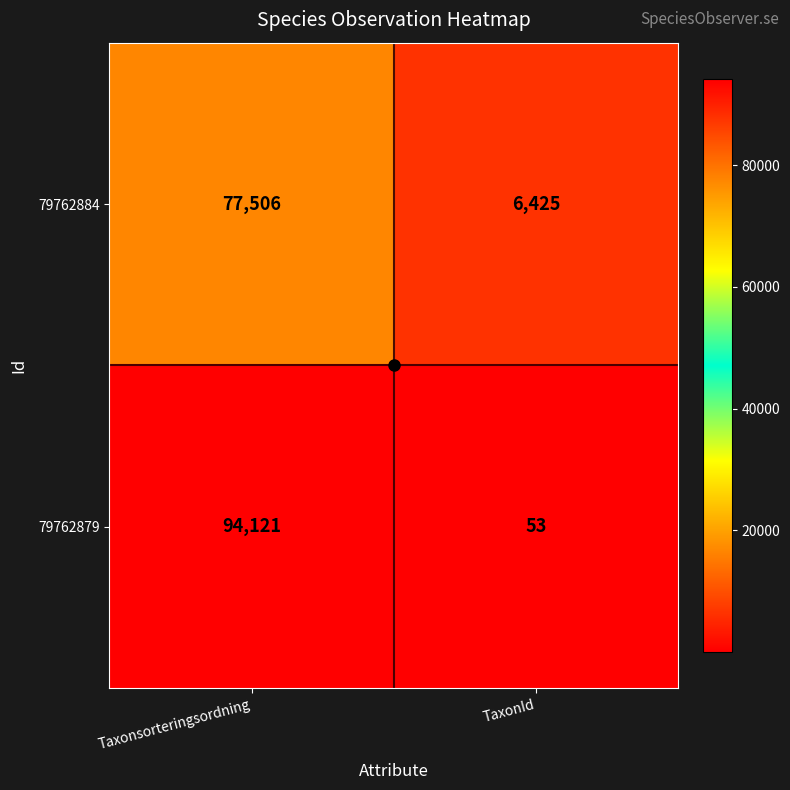

True or false: 79762879 has a value of 140608 at Taxonsorteringsordning.

False